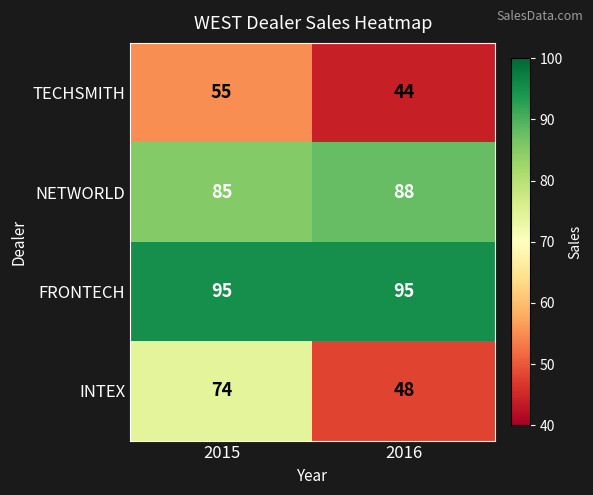

What is the approximate value of INTEX at 2016, to the nearest 10?

50